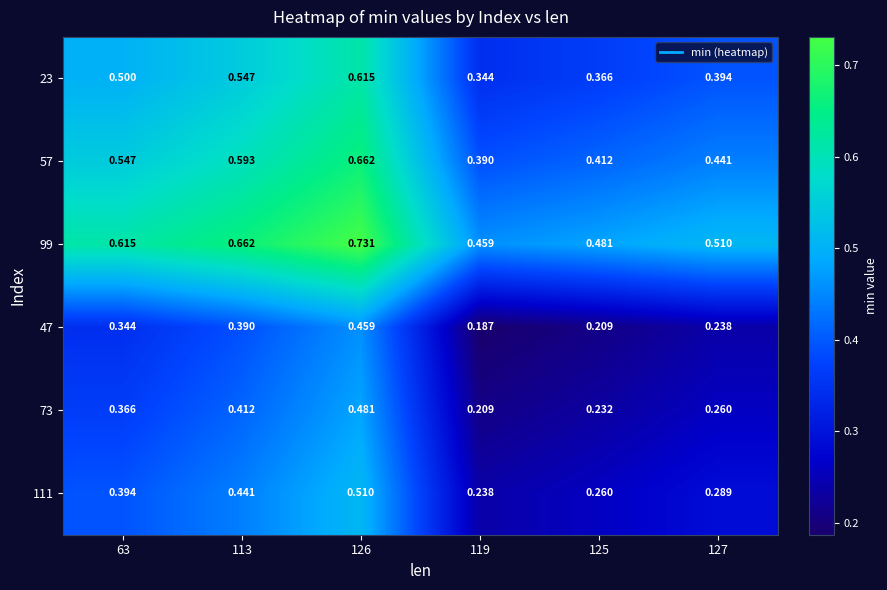

Which category has the lowest value across all series?

119